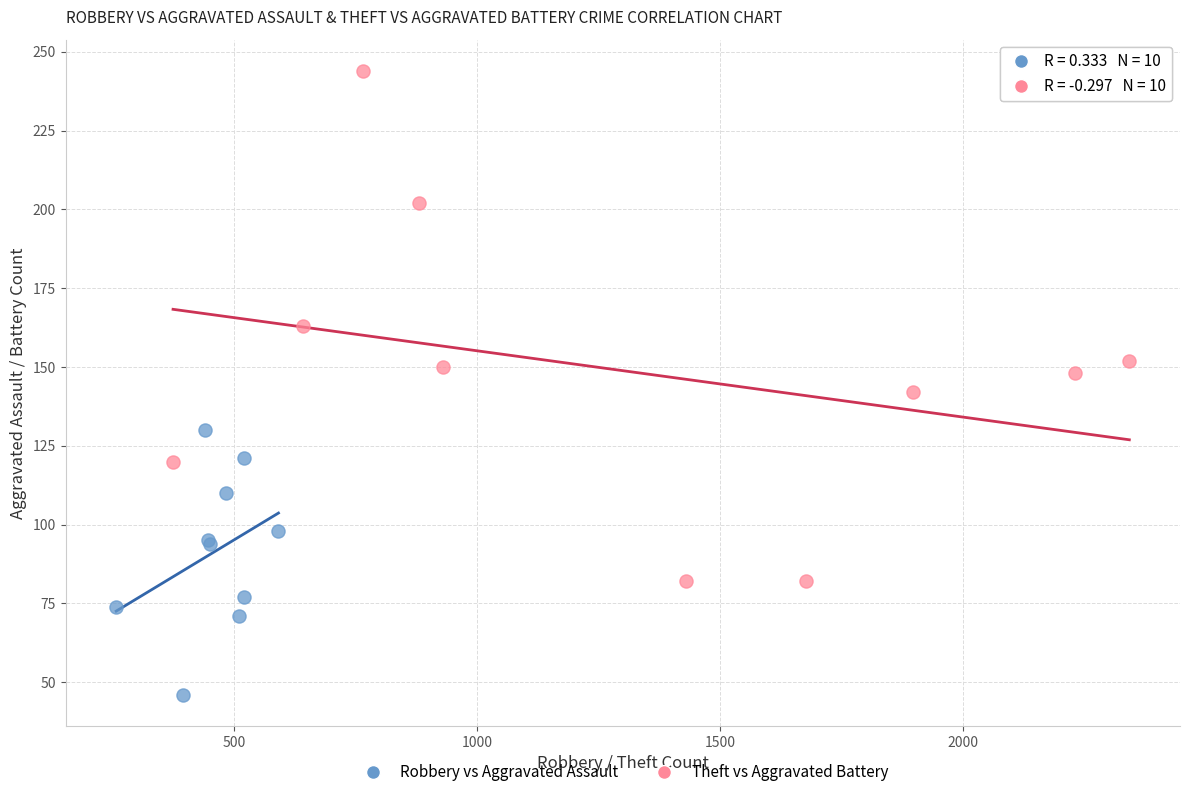

What are all the series names shown in the legend?

Robbery vs Aggravated Assault, Theft vs Aggravated Battery